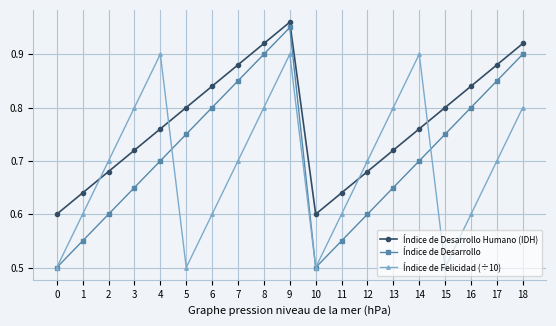

Does the chart have visible grid lines?

Yes